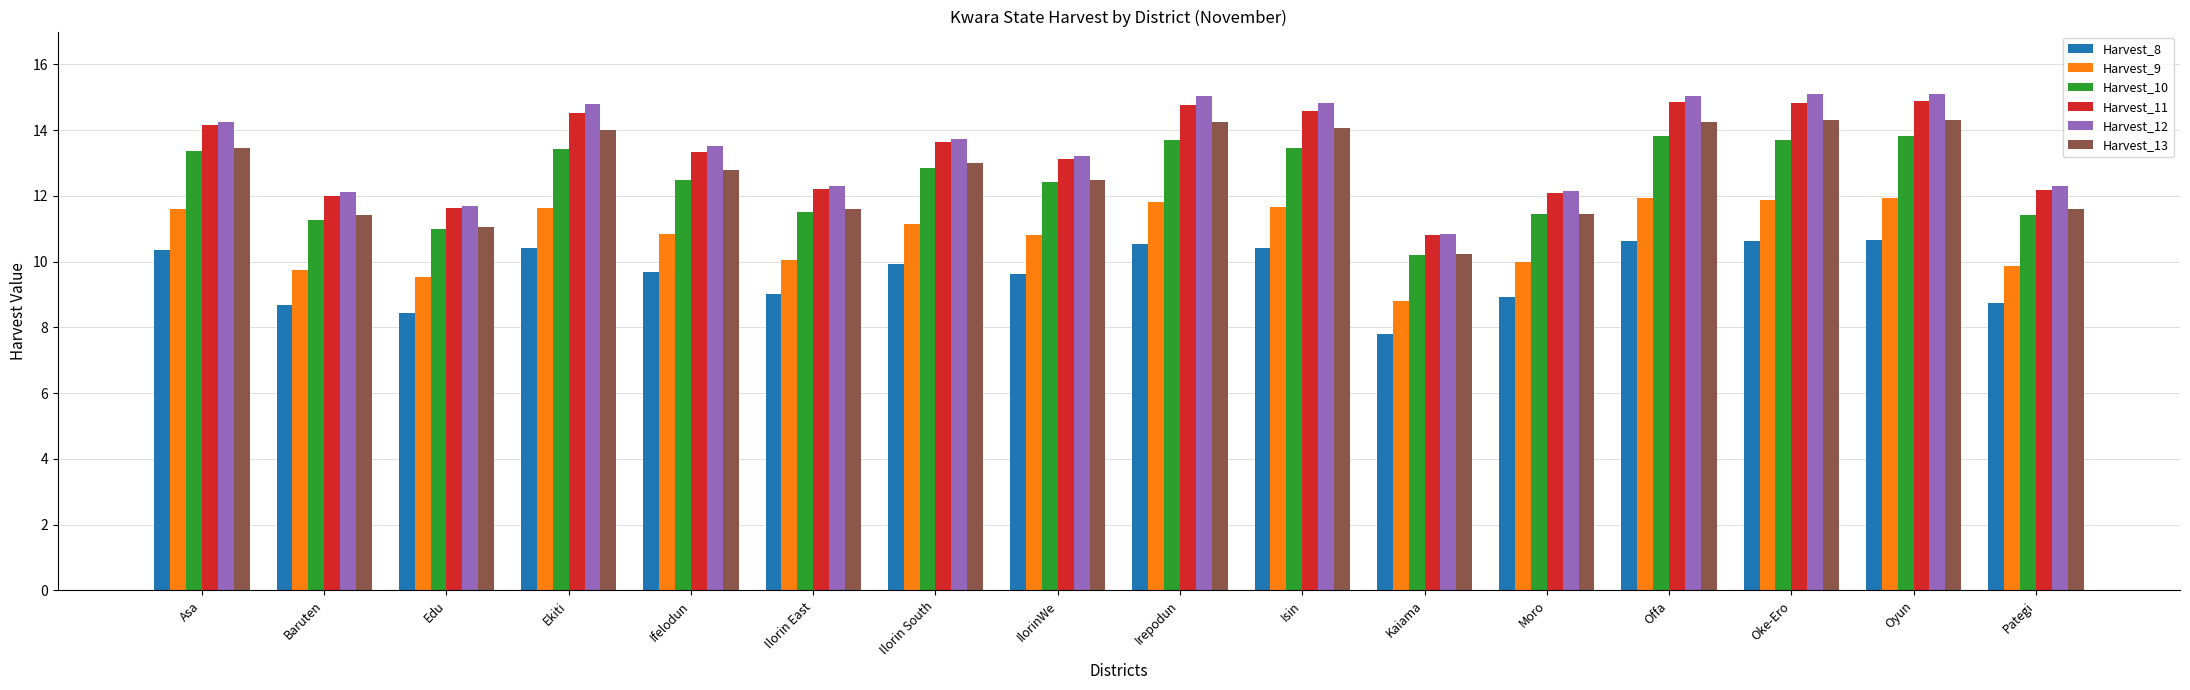

At how many categories does at least one series exceed 8?

16